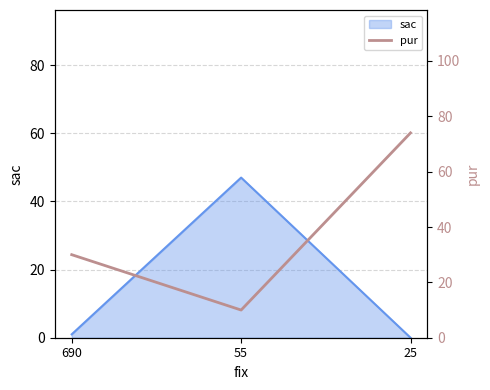

Which has a higher value, 690 or 25?

25